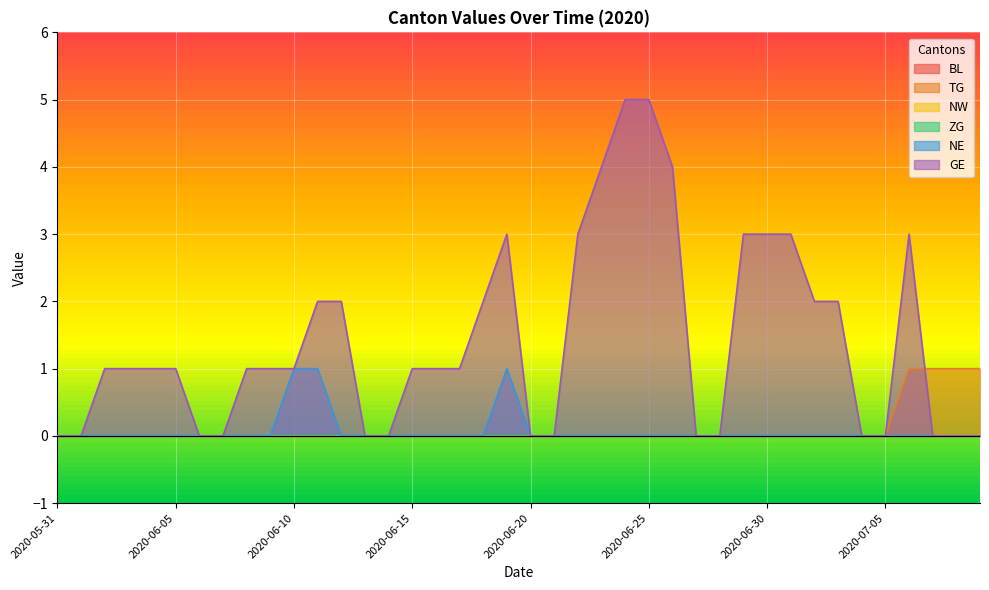

The GE series shows 3 at 2020-06-20. True or false?

False